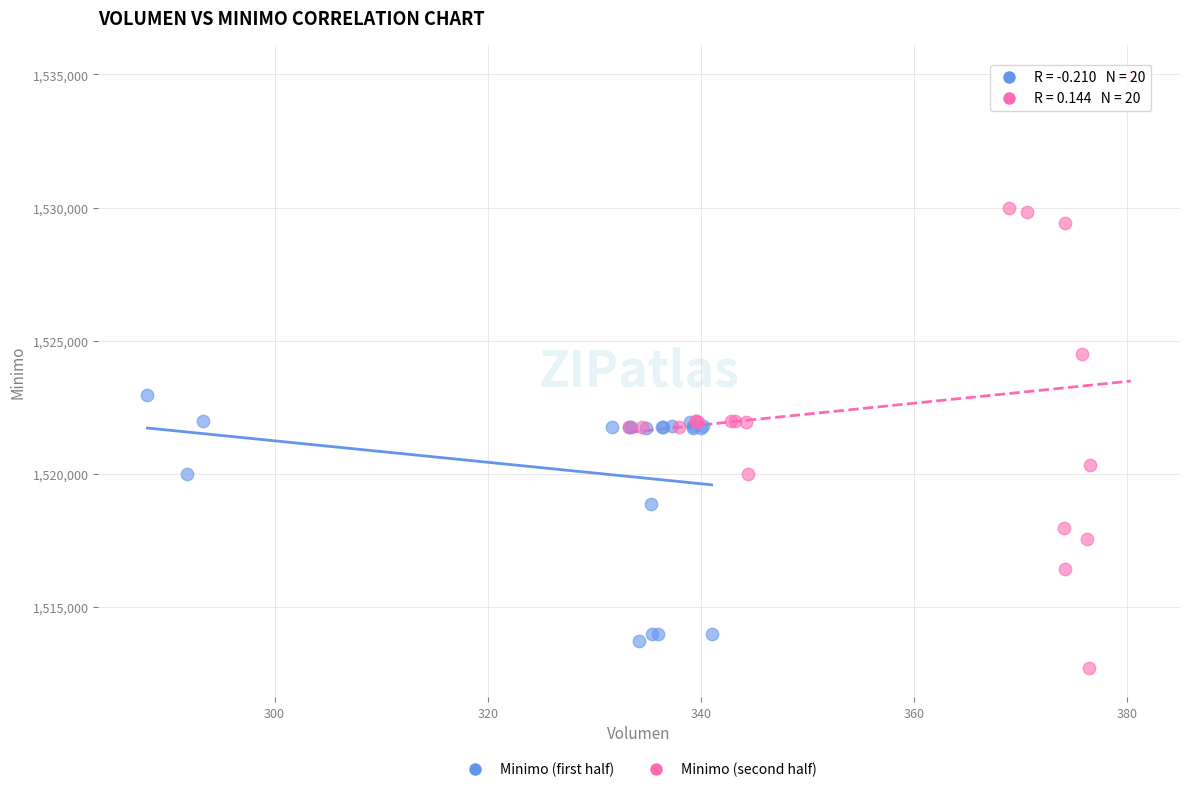

What are all the series names shown in the legend?

Minimo (first half), Minimo (second half)